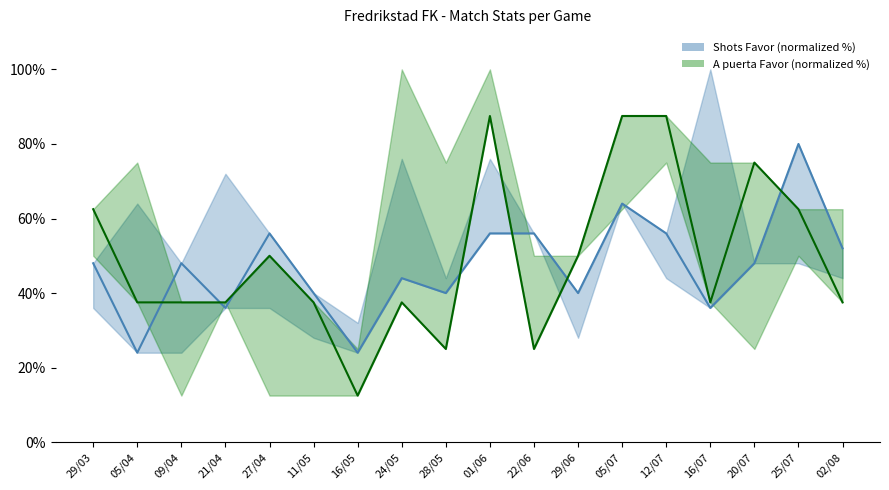

Rank the series at 21/04 from highest to lowest value.

A puerta Favor (normalized %), Shots Favor (normalized %)